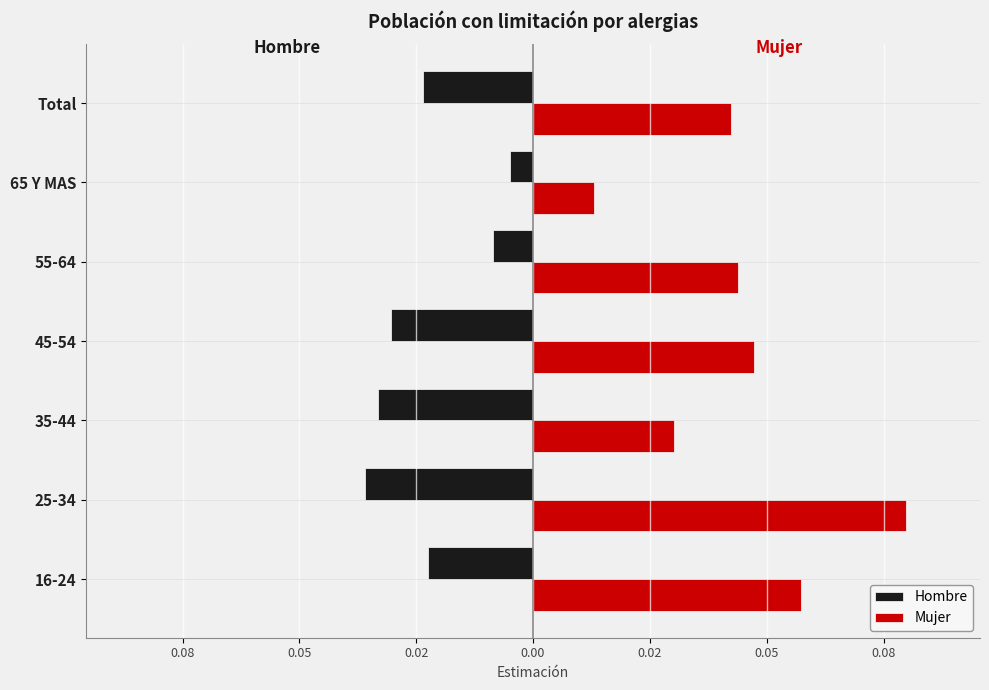

What are all the series names shown in the legend?

Hombre, Mujer